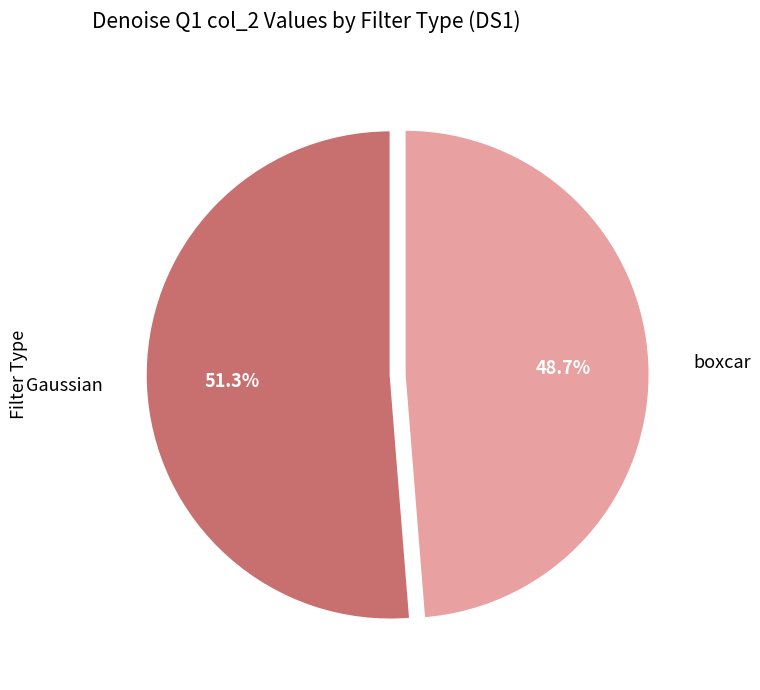

What percentage is the Gaussian slice, to the nearest percent?

51%